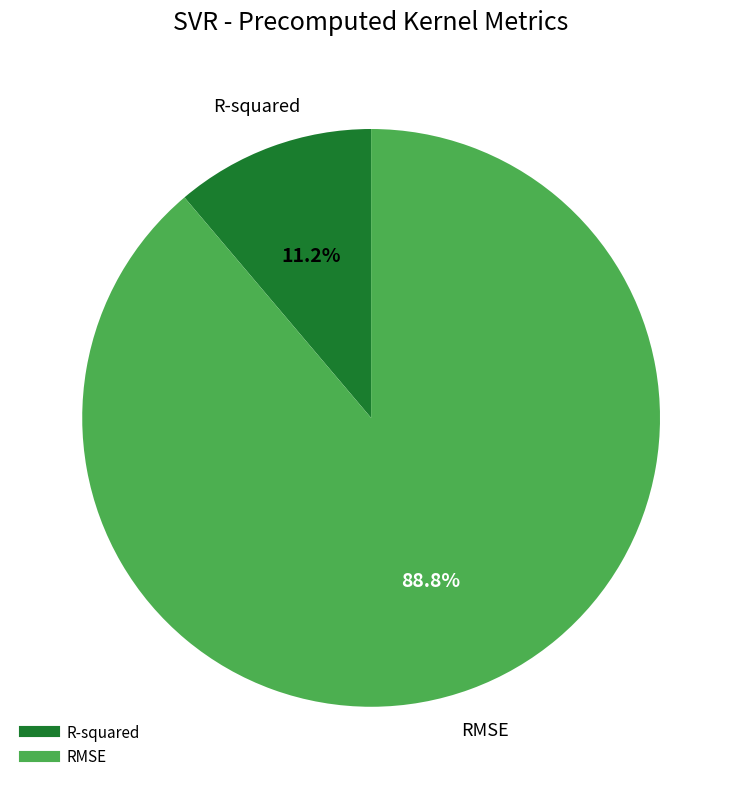

What percentage is NOT represented by R-squared?

88.8%